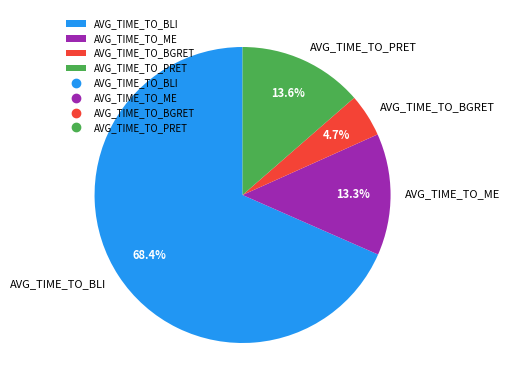

Is it true that AVG_TIME_TO_BGRET is 5% of the pie?

True